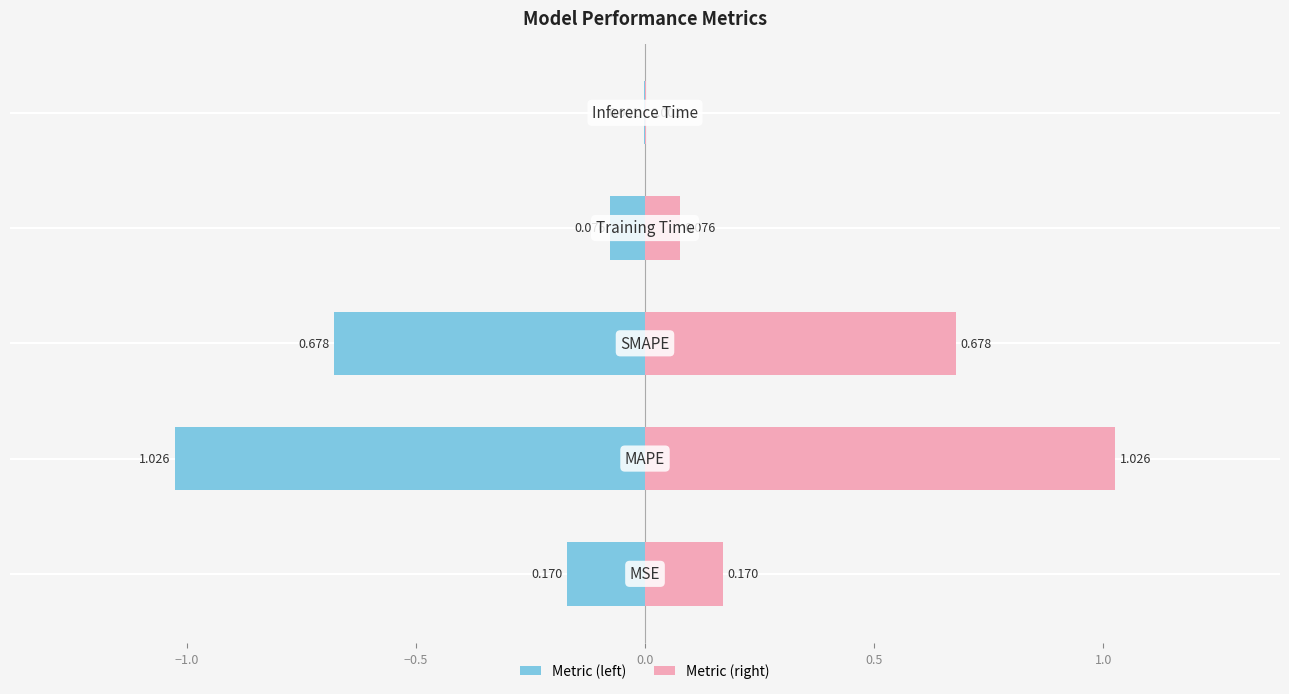

List the series in order of their peak value, lowest first.

col_1 (left), col_1 (right)